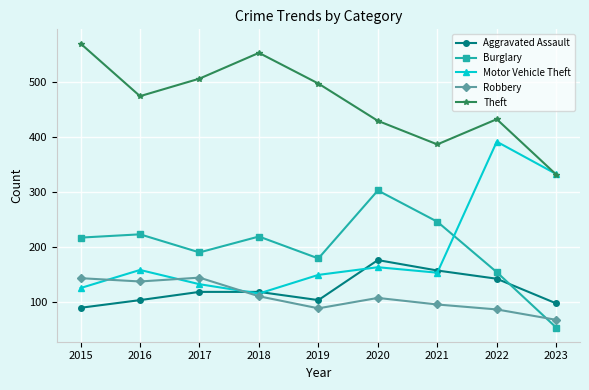

The Motor Vehicle Theft series shows 192 at 2015. True or false?

False